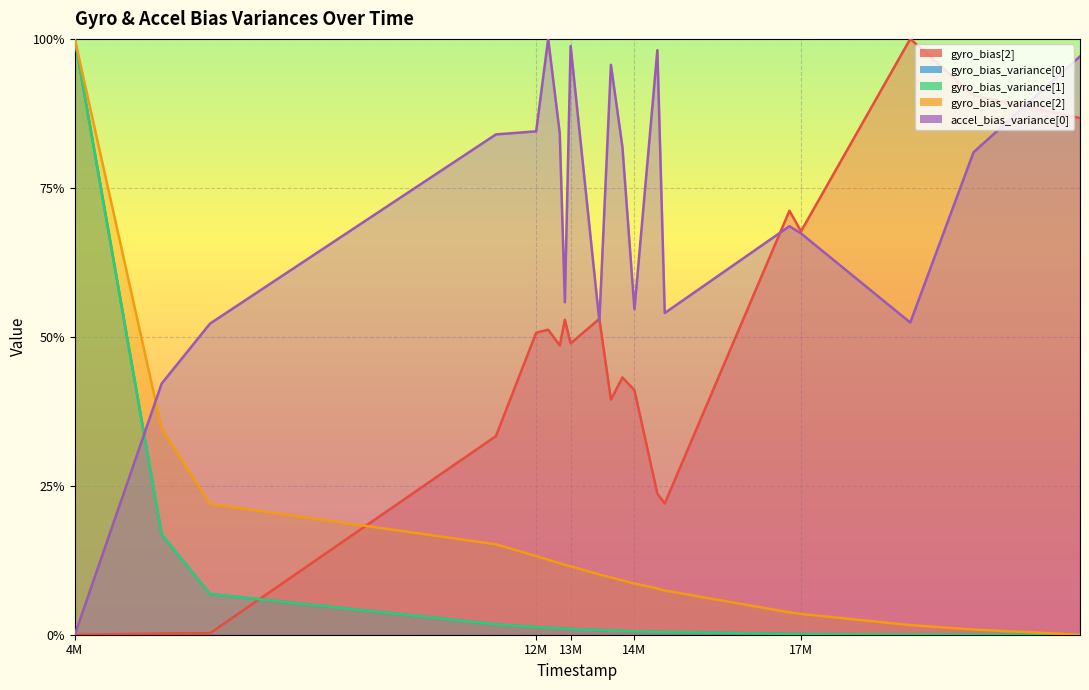

At which category is the sum across all series the highest?

4M